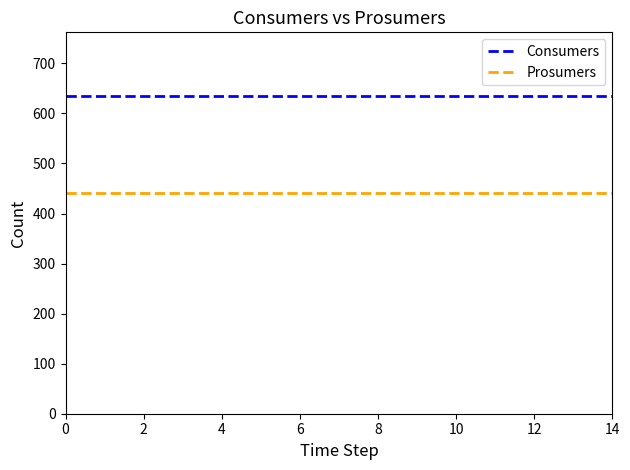

Reading left to right, what are all the values shown in this chart?

Consumers: 635	635	635	635	635	635	635	635	635	635	635	635	635	635	635
Prosumers: 440	440	440	440	440	440	440	440	440	440	440	440	440	440	440